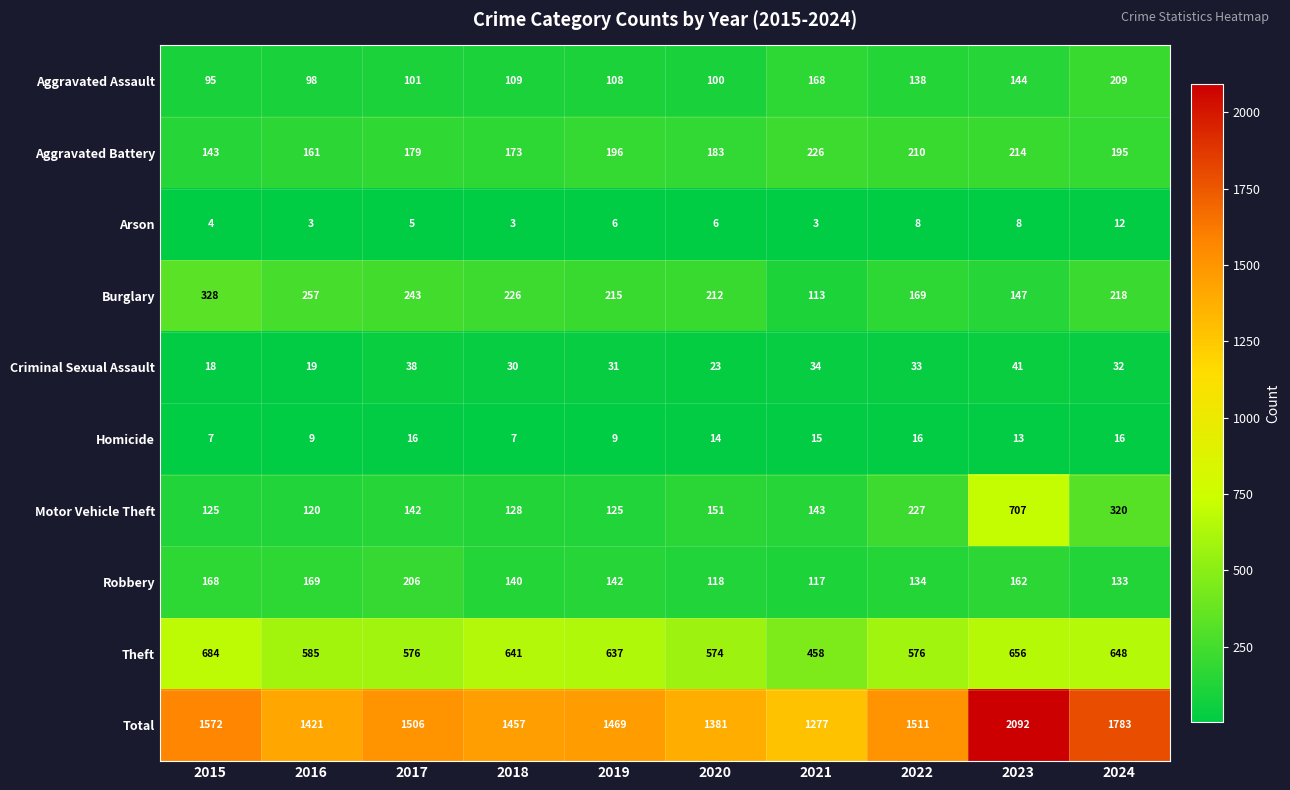

At which label is Criminal Sexual Assault closest to 29?

2018